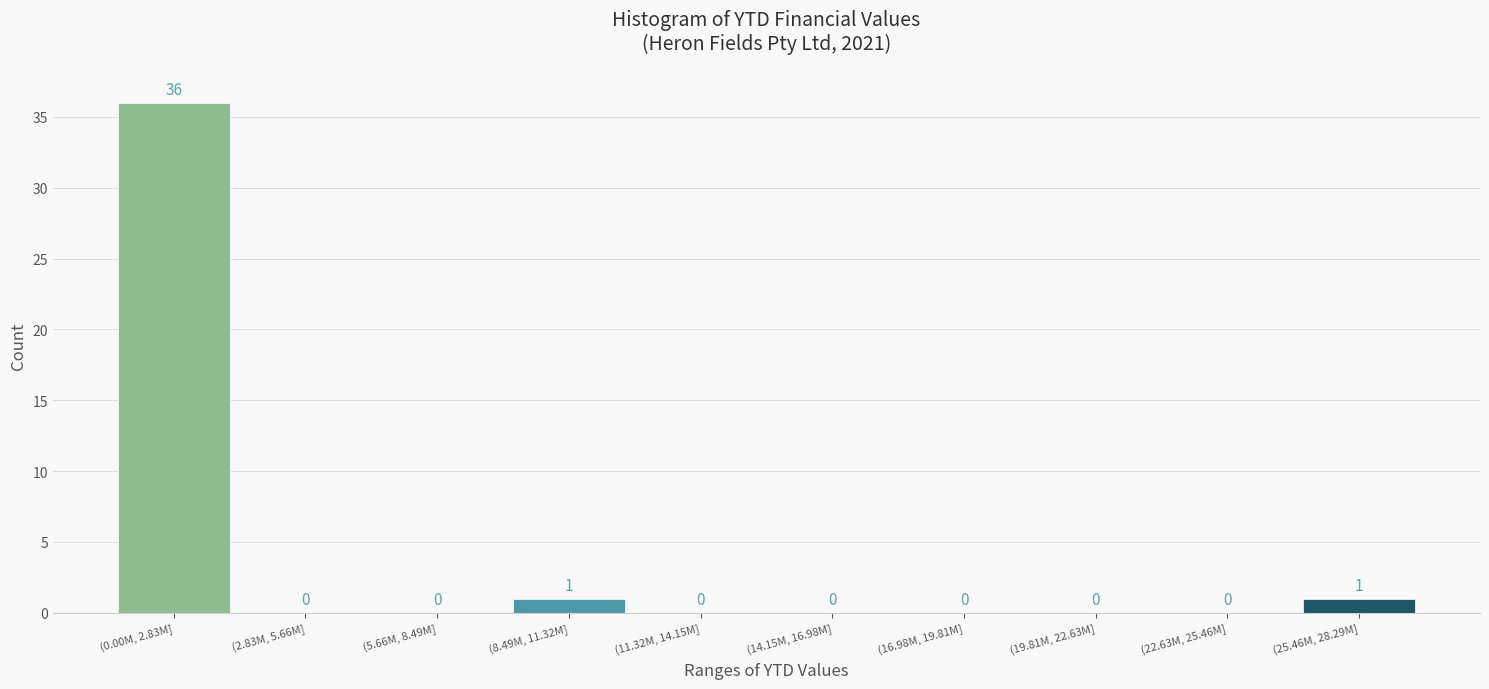

Reading left to right, transcribe all the data shown in this chart.

(0.00M, 2.83M]=36	(2.83M, 5.66M]=0	(5.66M, 8.49M]=0	(8.49M, 11.32M]=1	(11.32M, 14.15M]=0	(14.15M, 16.98M]=0	(16.98M, 19.81M]=0	(19.81M, 22.63M]=0	(22.63M, 25.46M]=0	(25.46M, 28.29M]=1